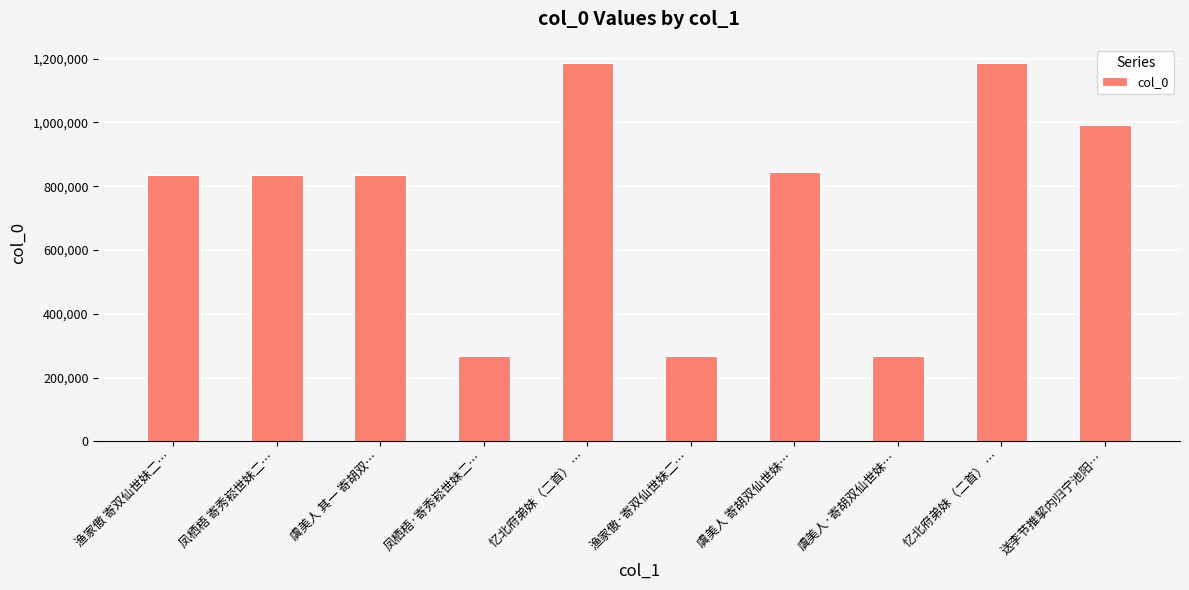

Where is the data nearest to the value 725842?

凤栖梧 寄秀崧世妹二…